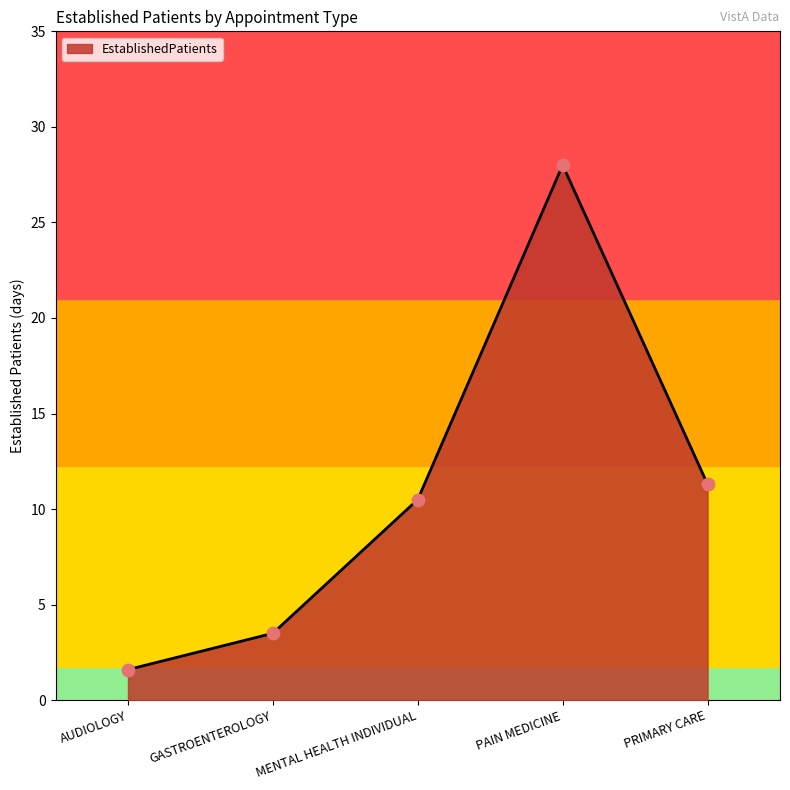

What is the ratio of the value at GASTROENTEROLOGY to the value at AUDIOLOGY?

2.2